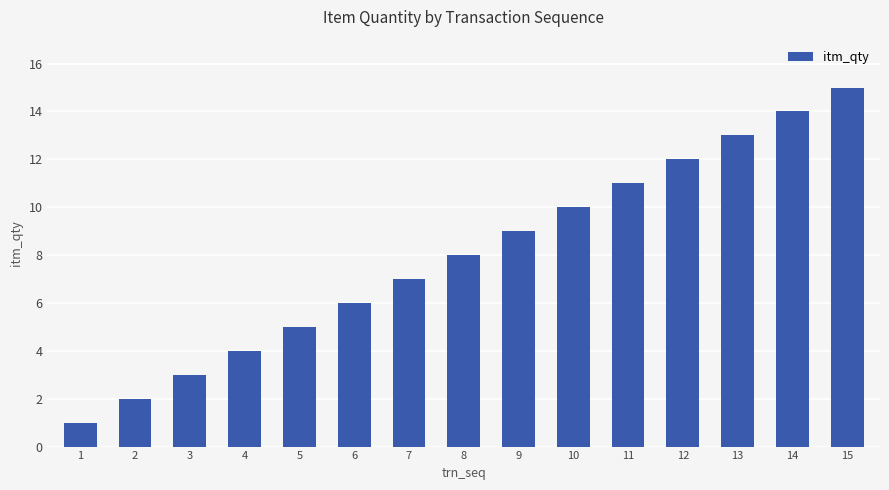

What is the sum of the values at 8 and 13?

21